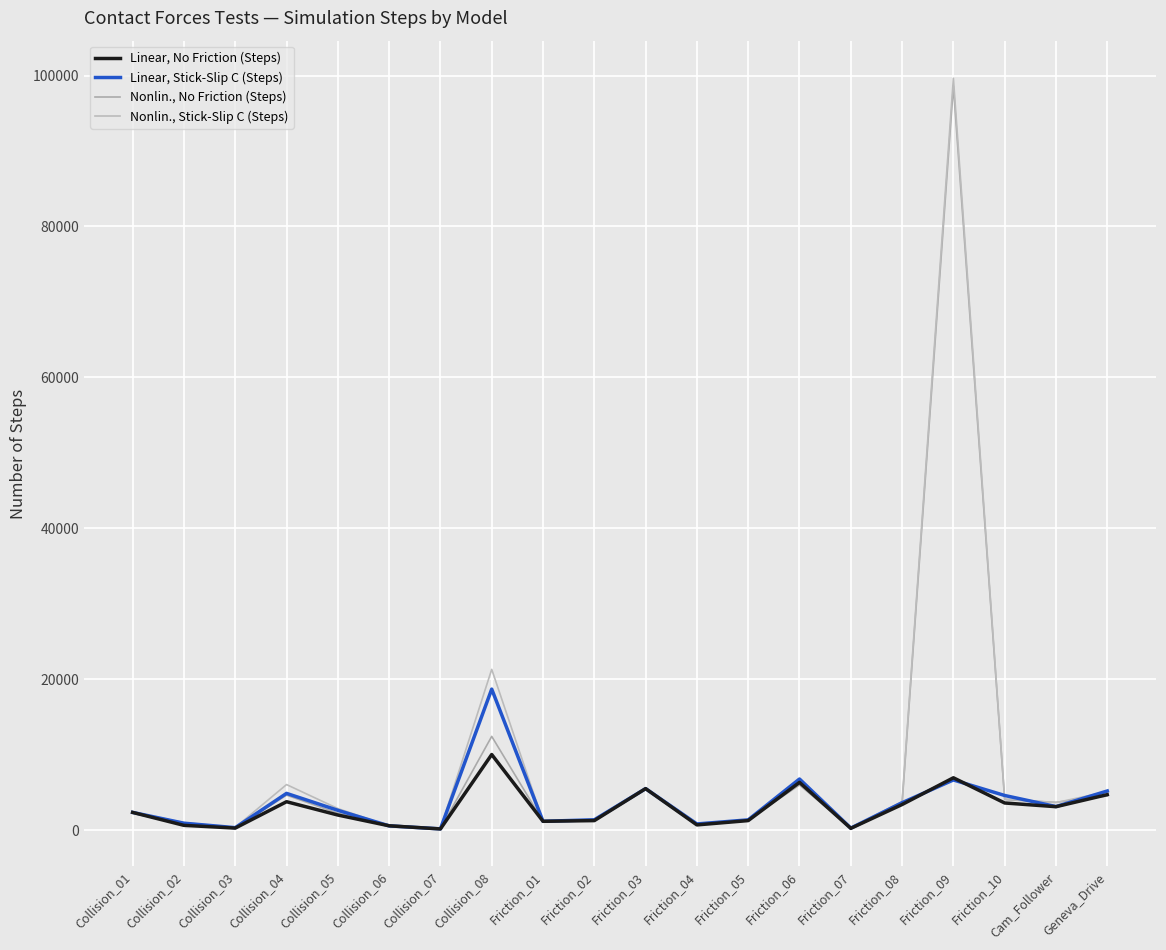

Reading left to right, extract all data points from this chart.

Linear, No Friction (Steps): 2388	674	311	3805	2040	613	200	10055	1211	1301	5538	732	1305	6365	277	3432	6974	3637	3145	4741
Linear, Stick-Slip C (Steps): 2388	959	366	4908	2667	603	207	18721	1211	1411	5538	859	1400	6812	307	3672	6688	4630	3164	5224
Nonlin., No Friction (Steps): 2388	731	317	4676	2284	743	213	12458	1211	1396	5538	807	1415	6022	314	3544	98588	4076	3721	4567
Nonlin., Stick-Slip C (Steps): 2388	1028	397	6075	2900	587	221	21338	1211	1476	5538	934	1443	6420	334	3829	99644	4180	3684	5136